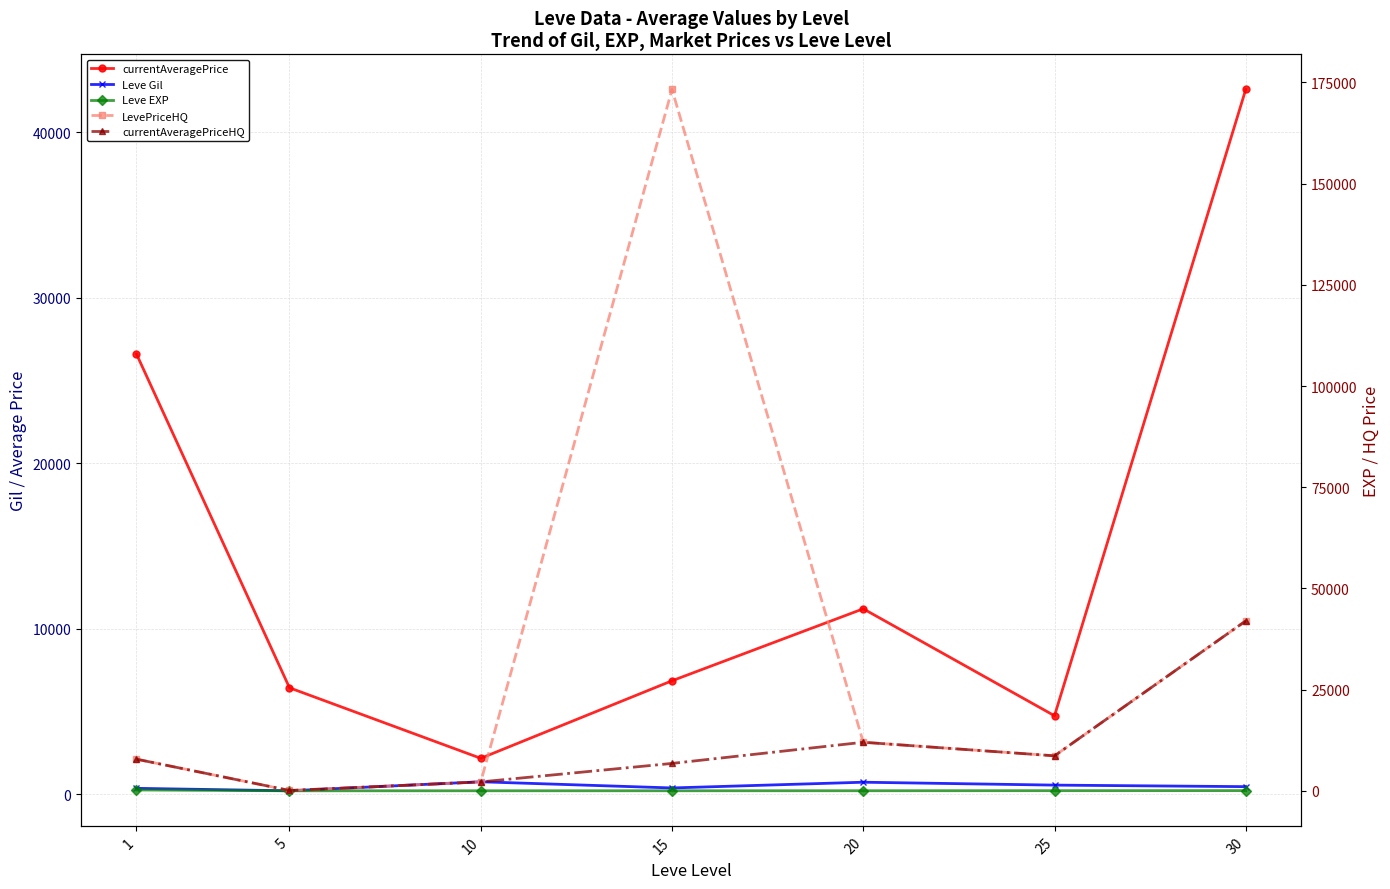

The value of currentAveragePrice at 25 is 7541.9. True or false?

False